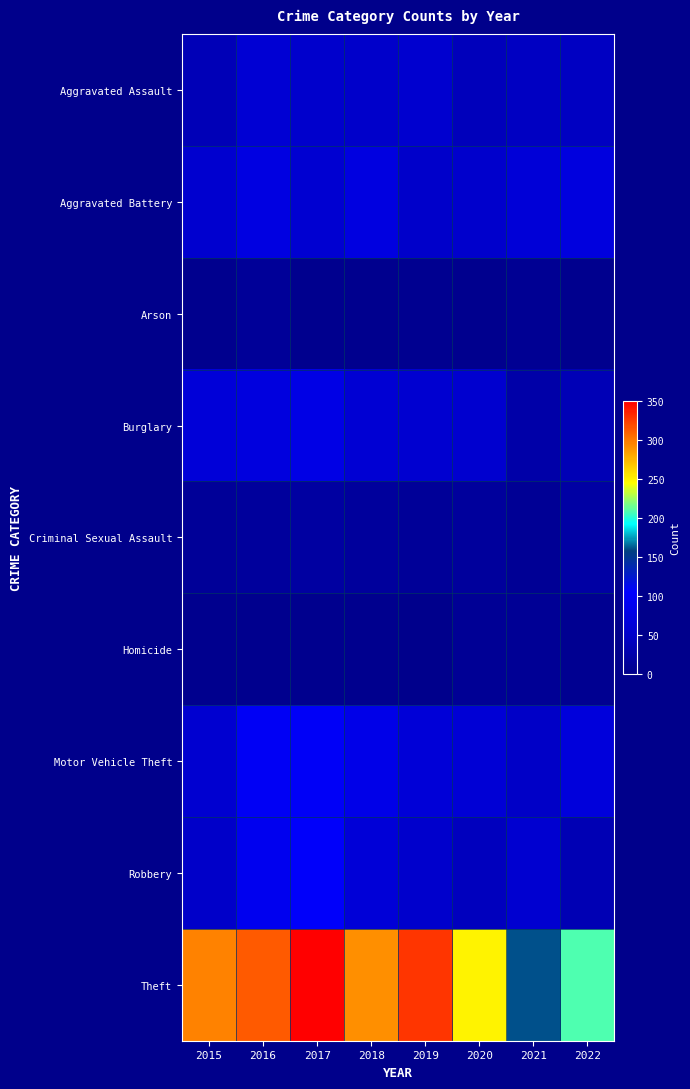

How many distinct data groups are displayed?

9